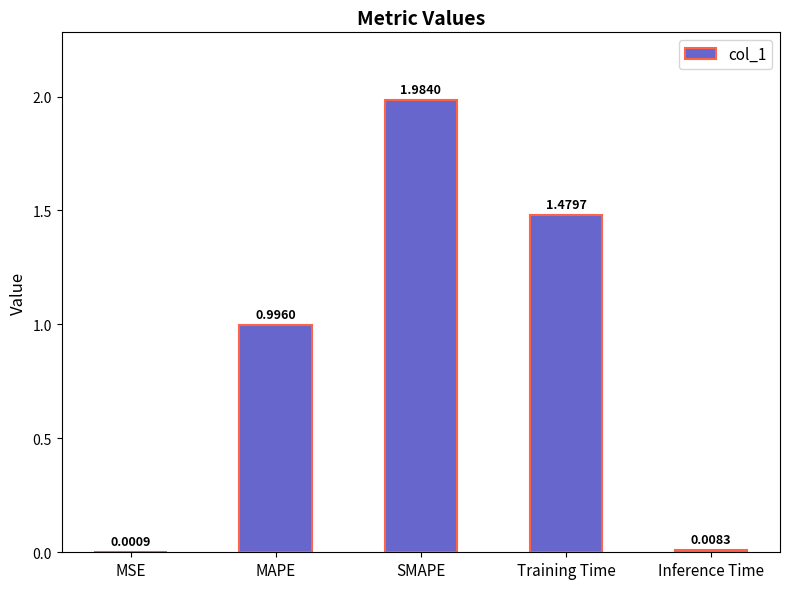

What is the ratio of the value at Training Time to the value at SMAPE?

0.7